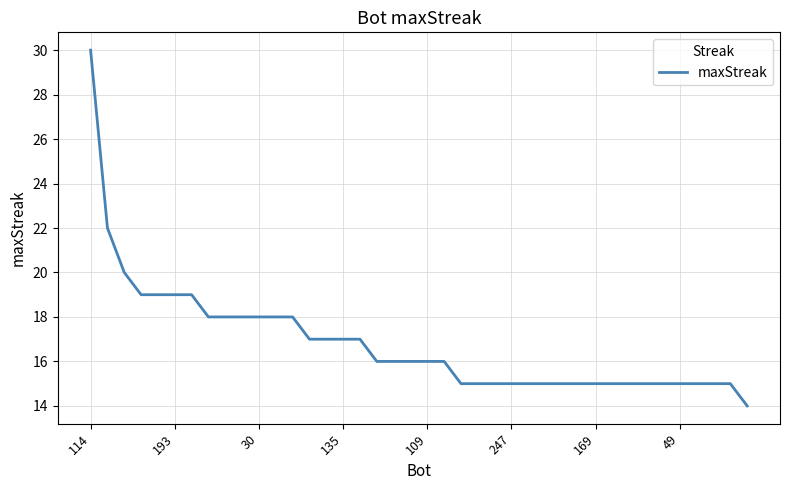

What is the difference between the maximum and minimum values?

16